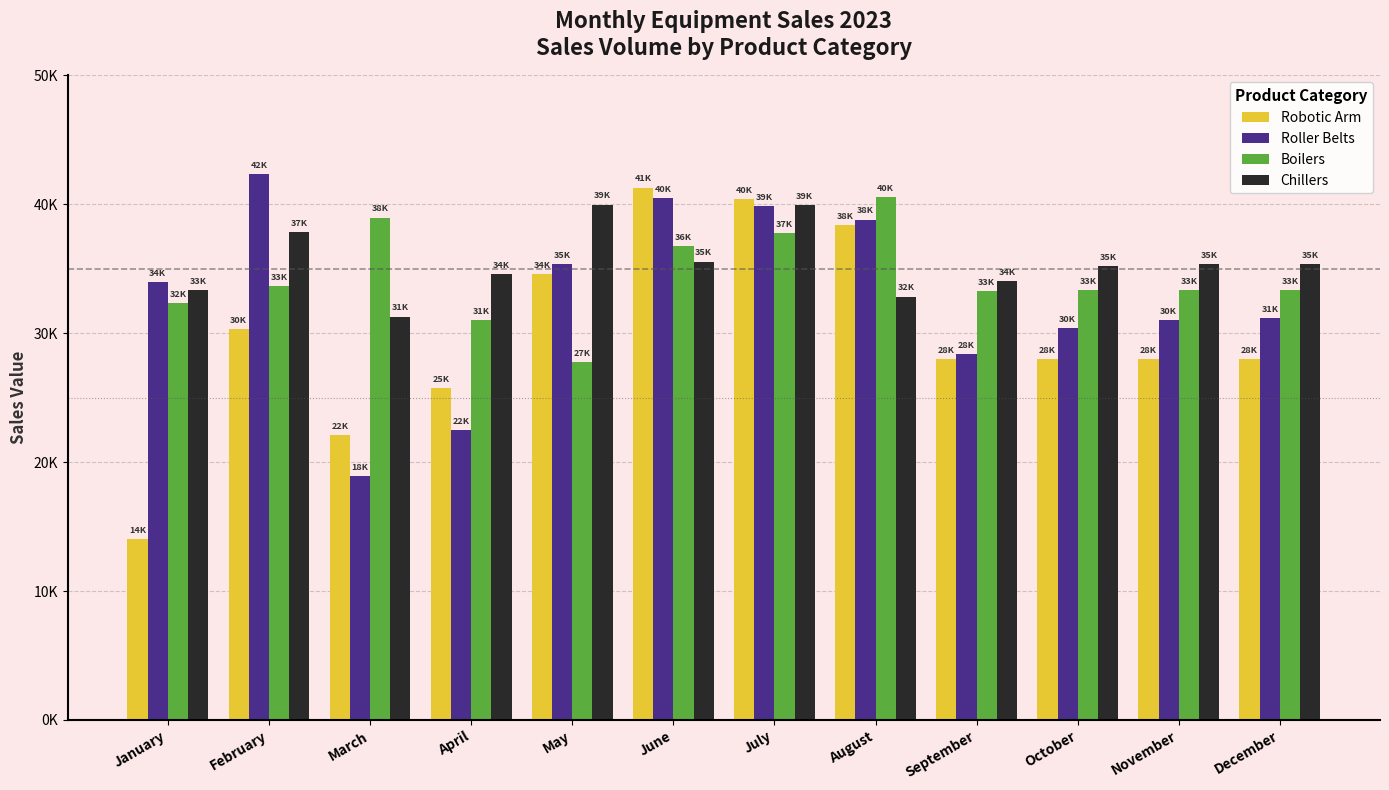

What is the difference between the highest and lowest values at January?

20000